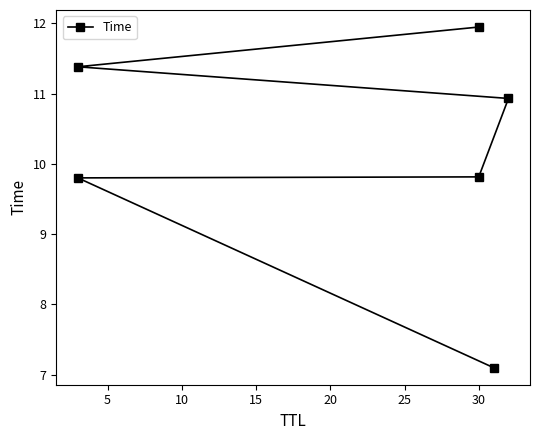

True or false: the data shows 15.8 at 30.

False